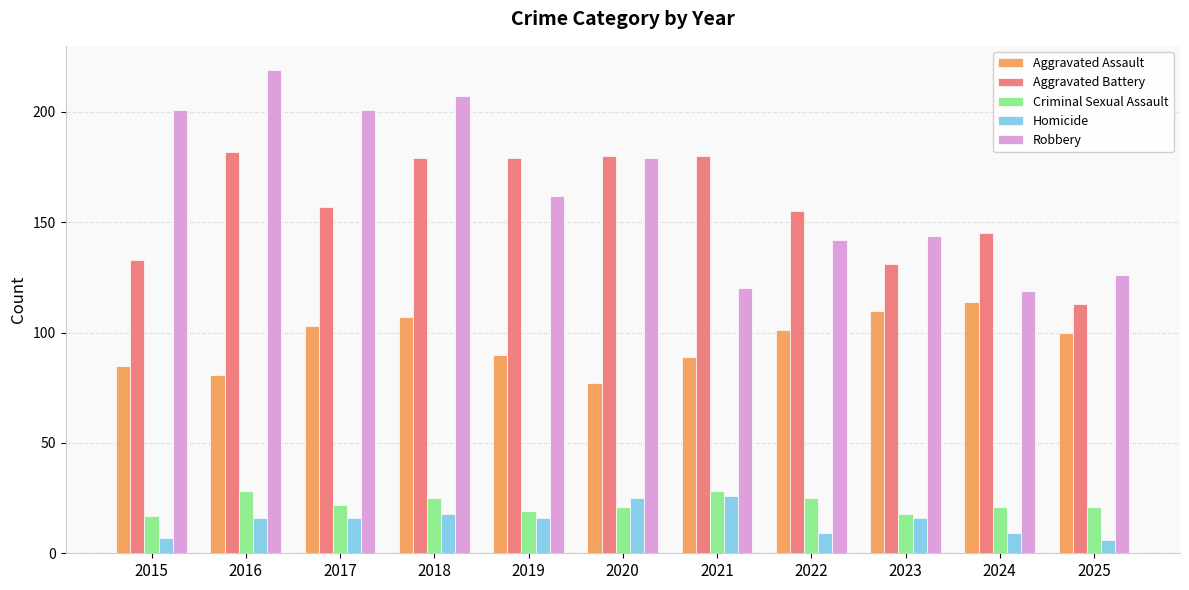

What is the total value across all series at 2019?

466